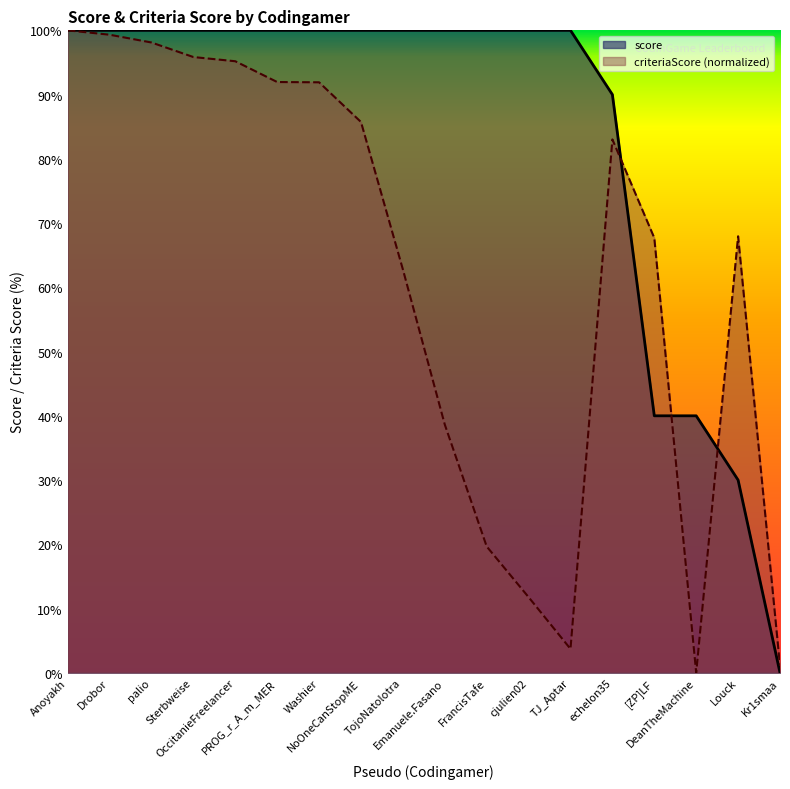

How many lines are shown in the chart?

2